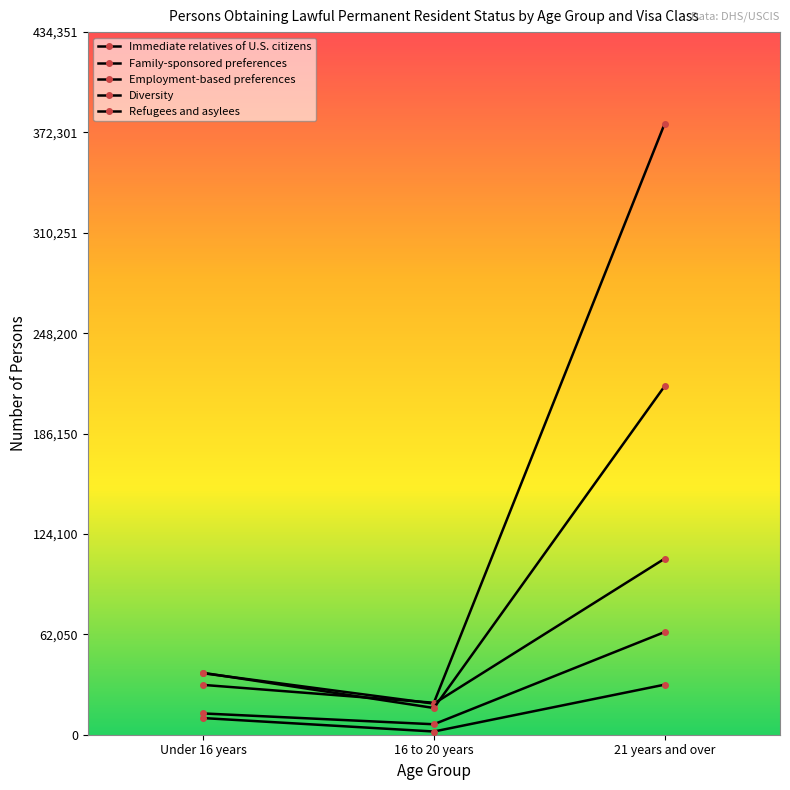

At which category is the sum across all series the highest?

21 years and over